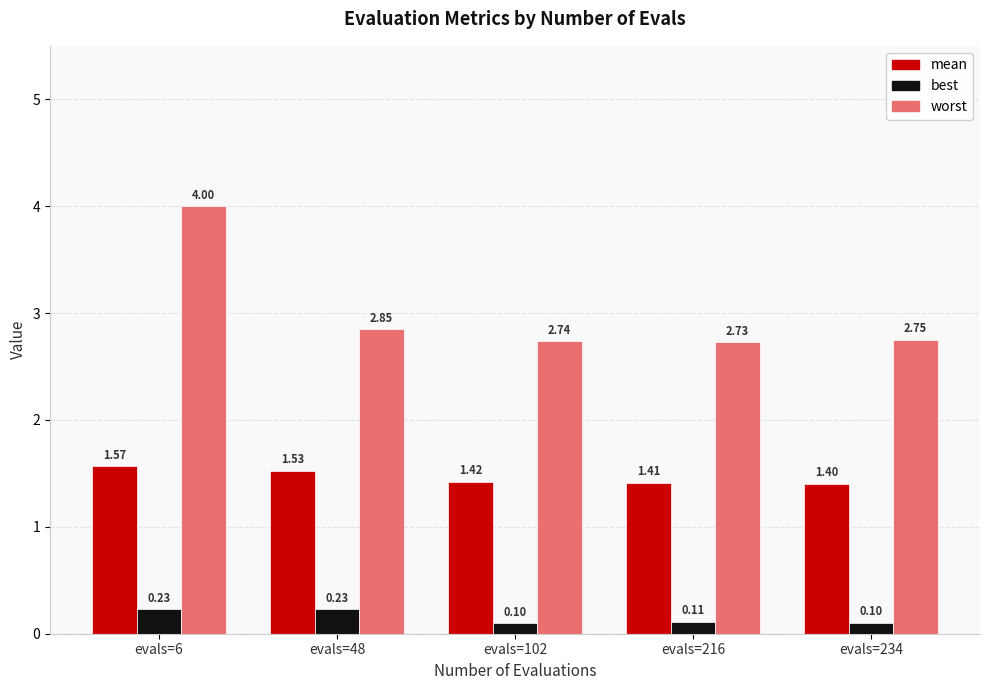

At how many categories does at least one series exceed 3?

1